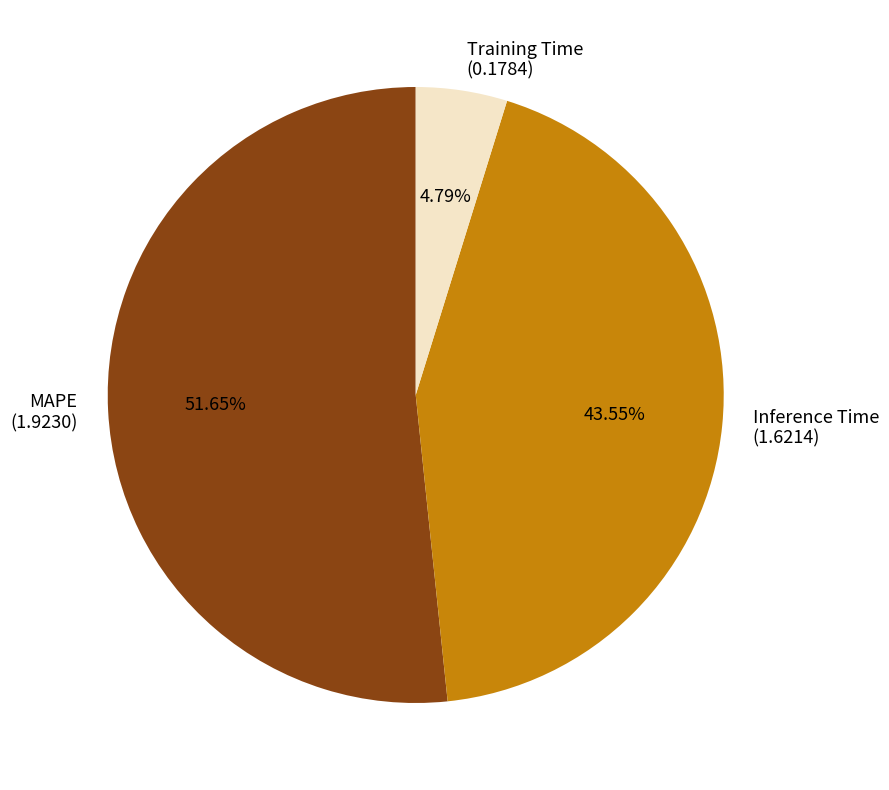

Which slice is the largest?

MAPE